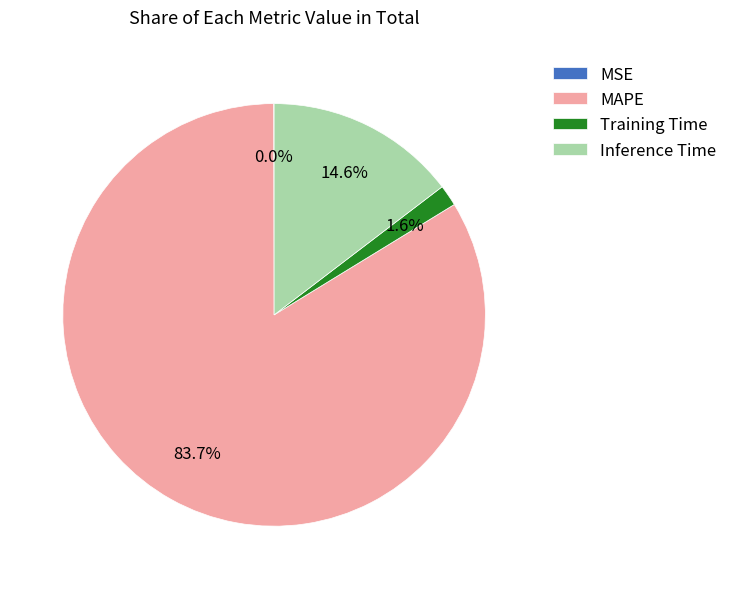

Which category accounts for the majority?

MAPE